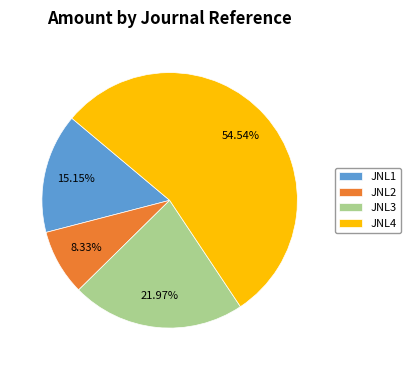

How many segments does this pie chart have?

4